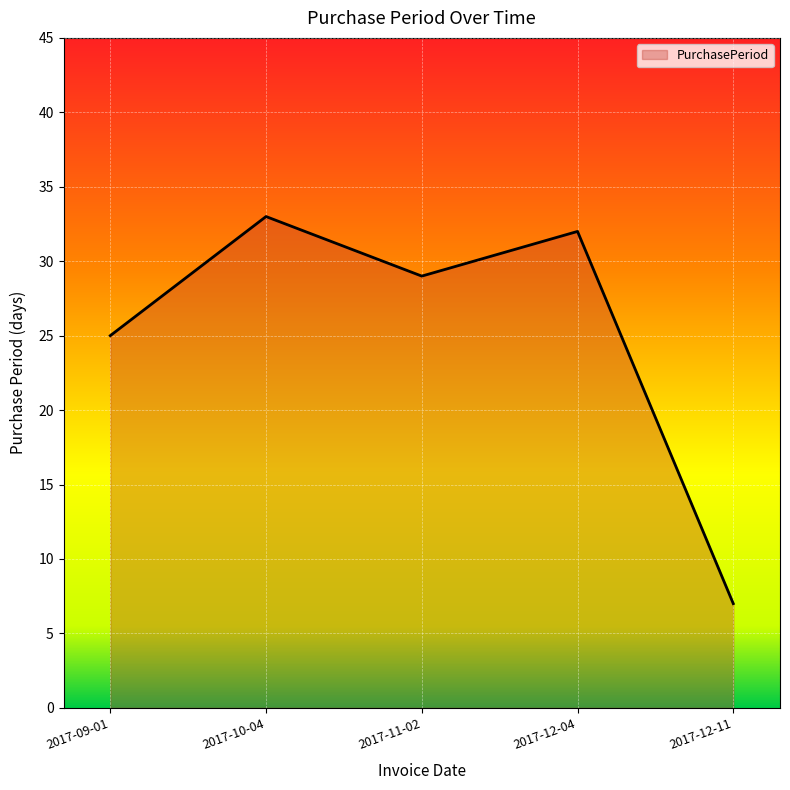

Approximately how many times larger is the value at 2017-12-04 compared to 2017-12-11?

4.6